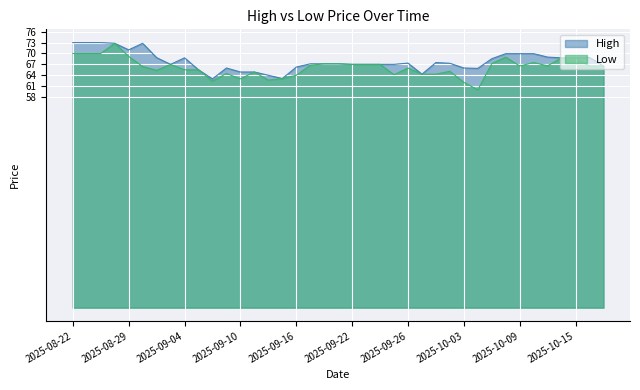

Is it true that Low equals 44.7 at 2025-10-01?

False